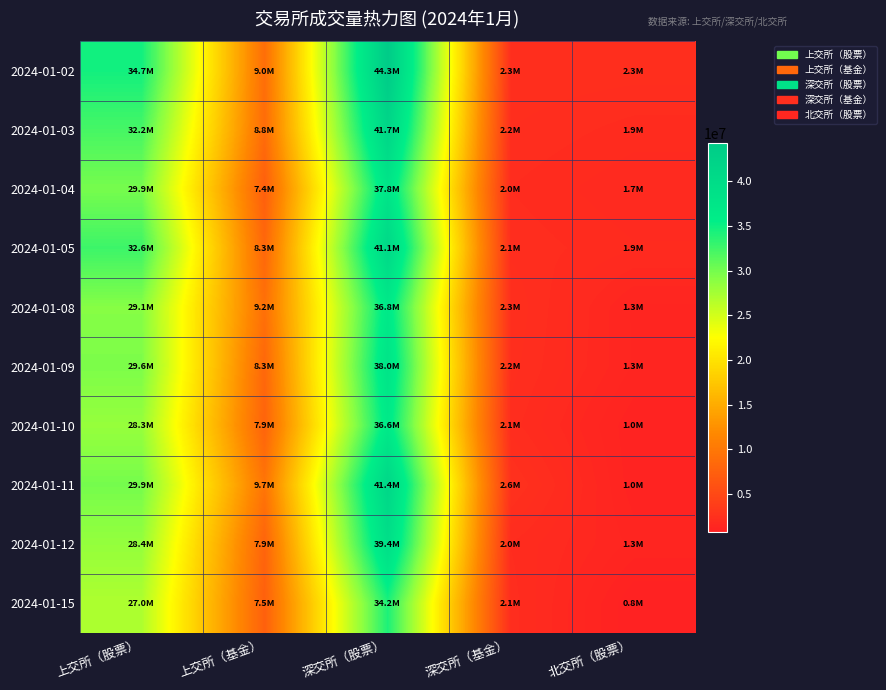

What is the spread (max minus min) of values at 深交所（股票）?

10076100.0